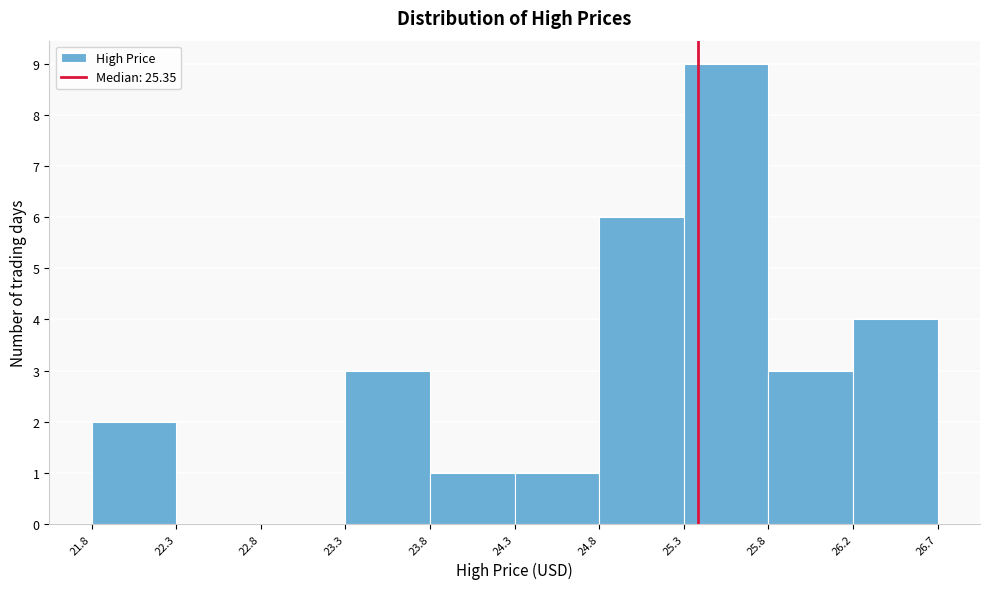

What is the height of the bar covering 23.3 to 23.8 on the x-axis? The values are not printed on the chart, so give them approximately, as read against the axis.

3